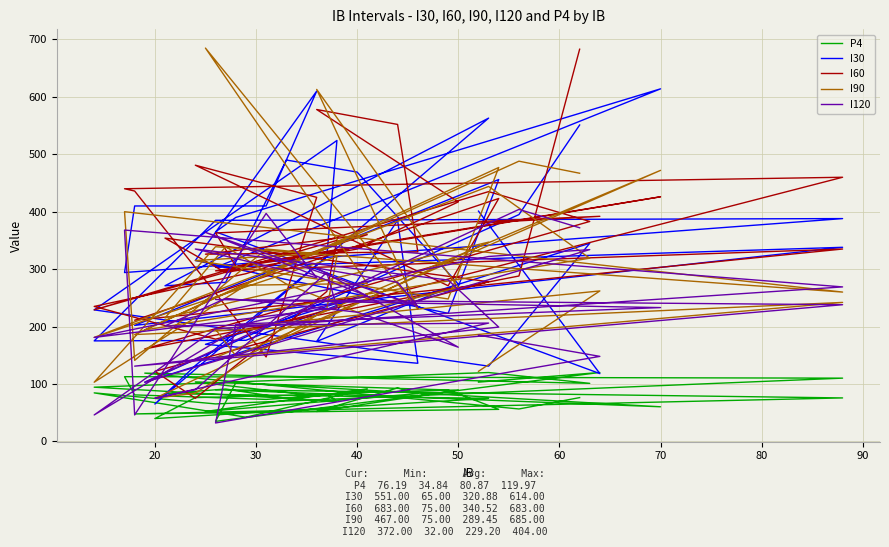

How many lines are shown in the chart?

5